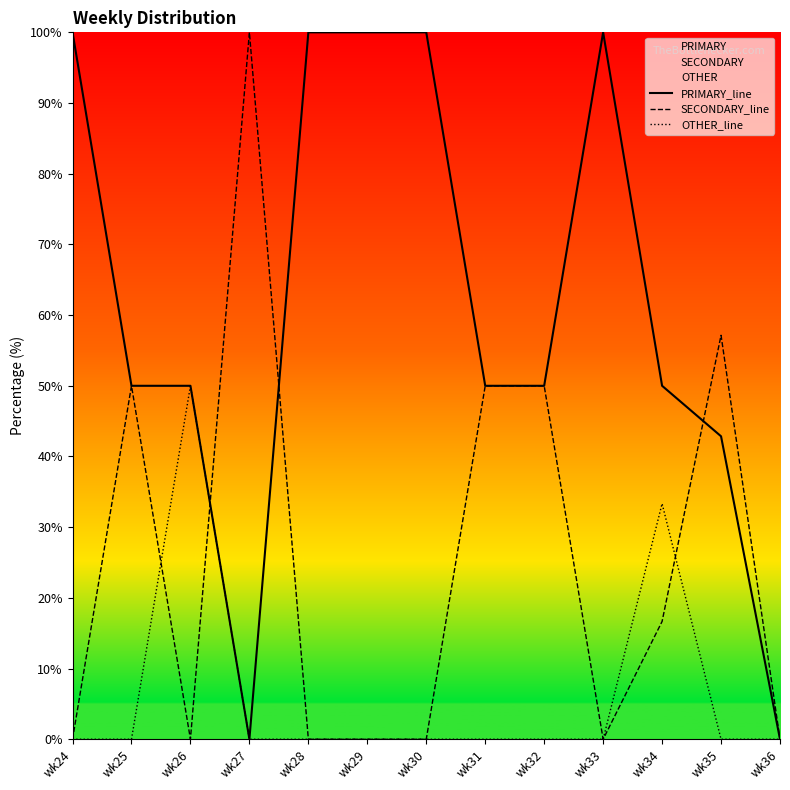

At which label is SECONDARY_line closest to 50?

wk25